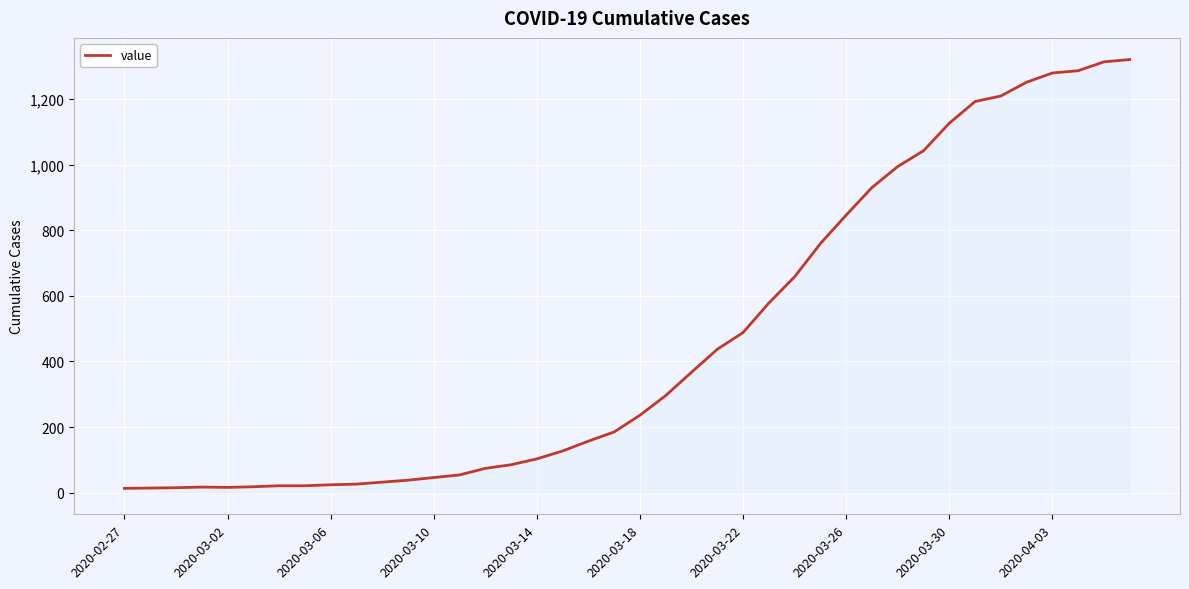

Does the chart display data point markers on the line(s)?

No